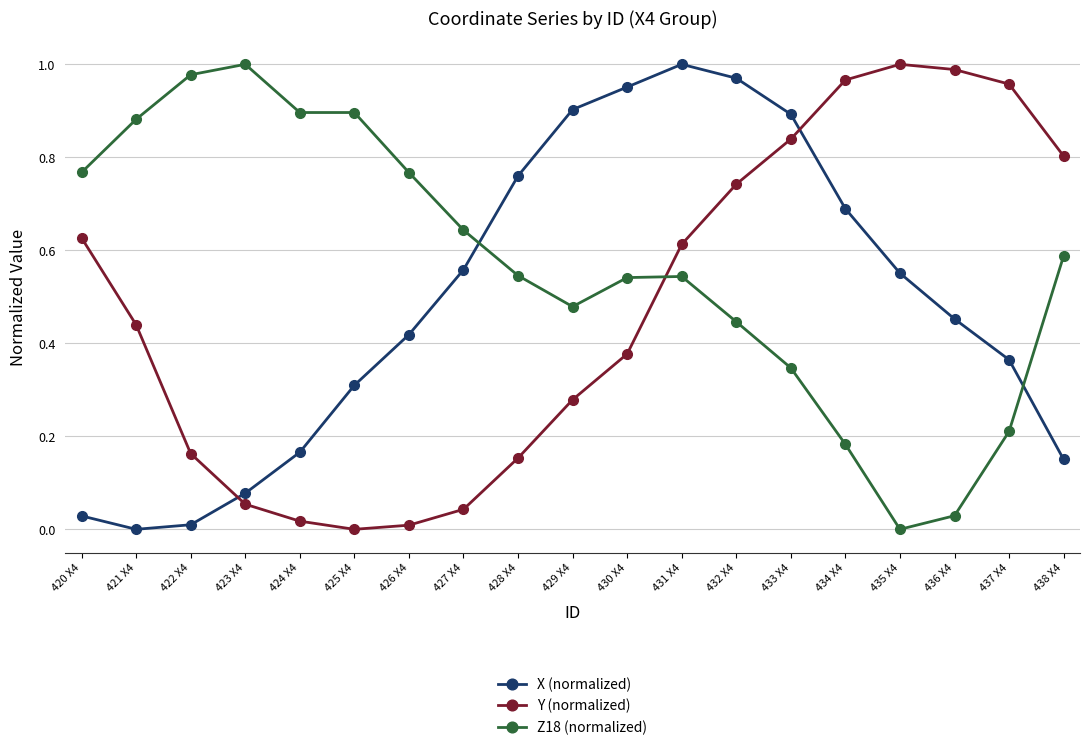

Which category has the lowest value in the Z18 (normalized) series?

435 X4